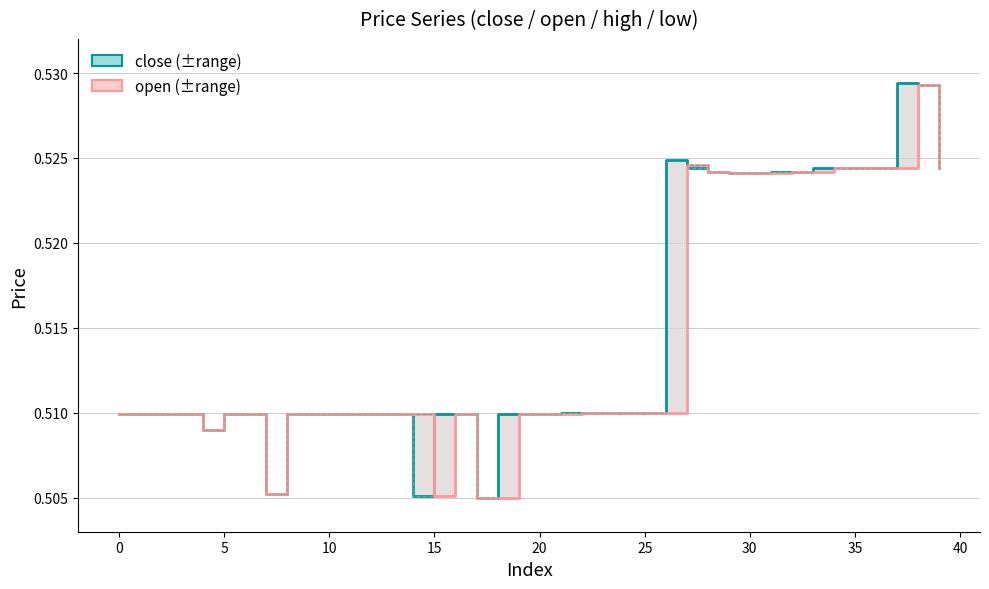

True or false: open and low intersect in this chart.

False